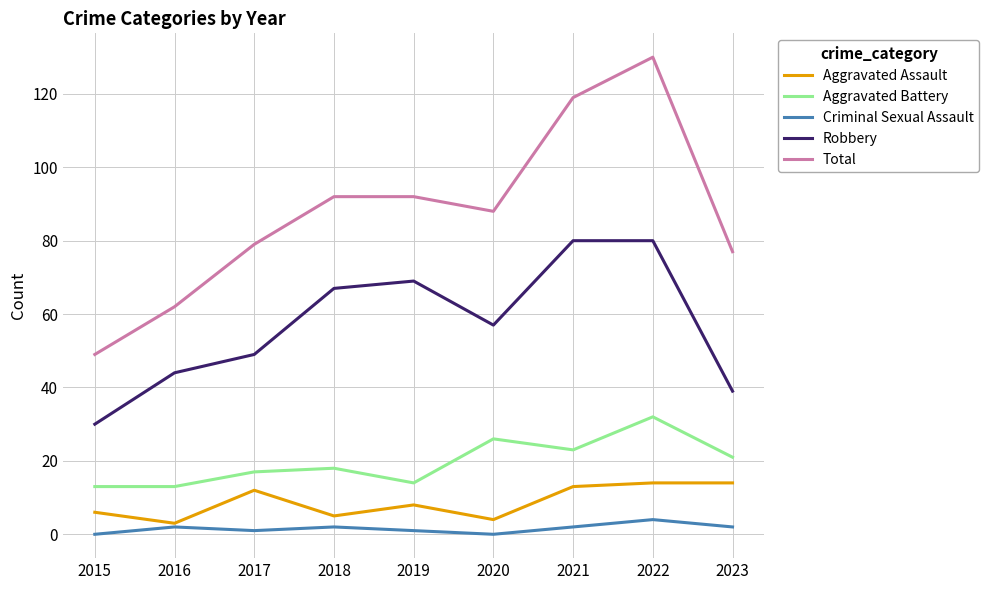

Which series has the largest range (max minus min)?

Total